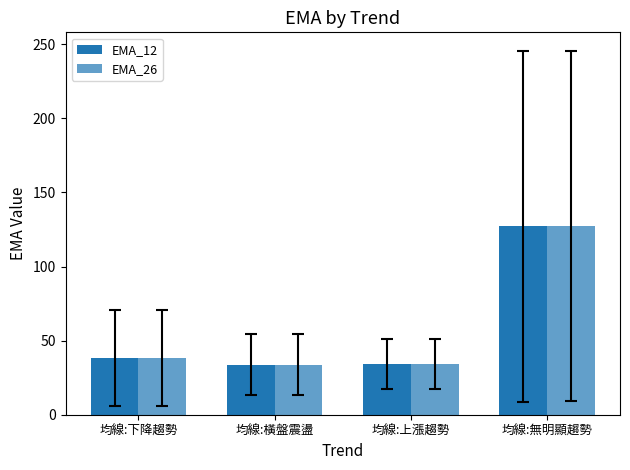

List the series in order of their peak value, lowest first.

EMA_12, EMA_26